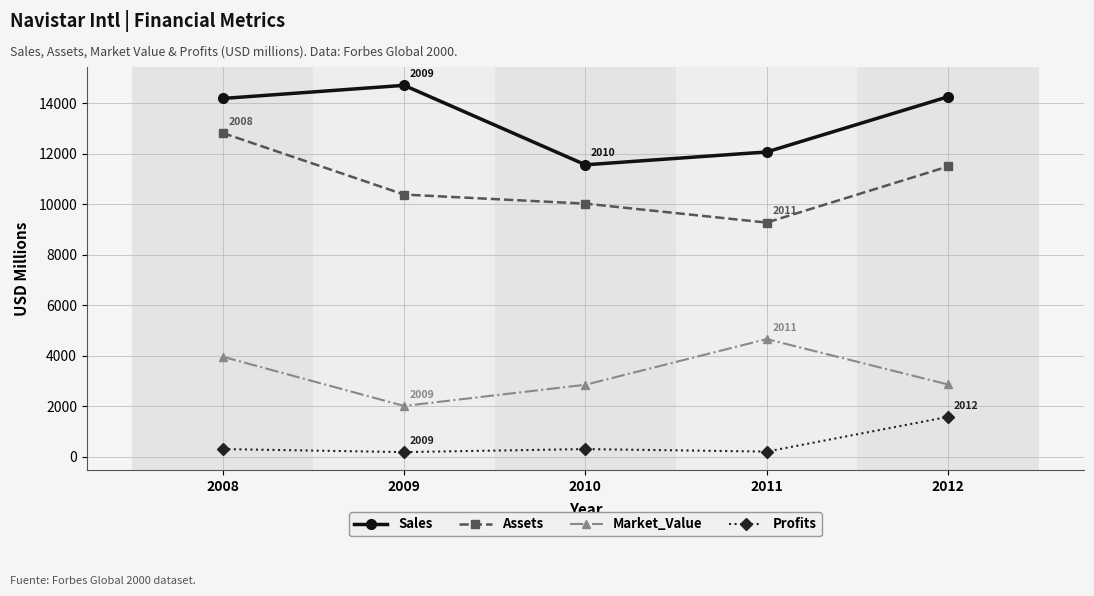

True or false: Market_Value and Assets cross at least once.

False